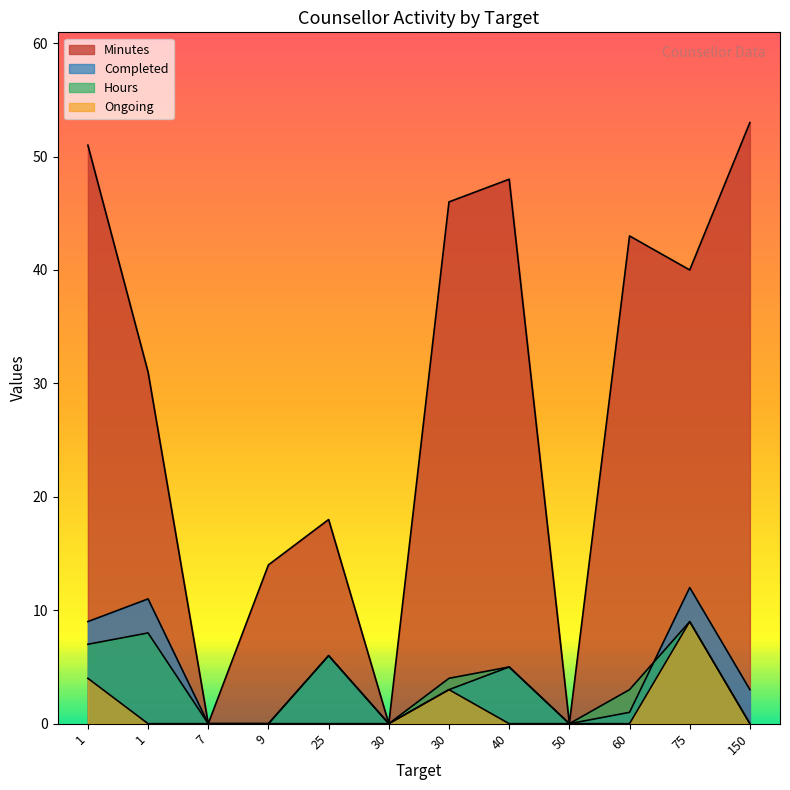

Which series has the largest total across all categories?

Minutes